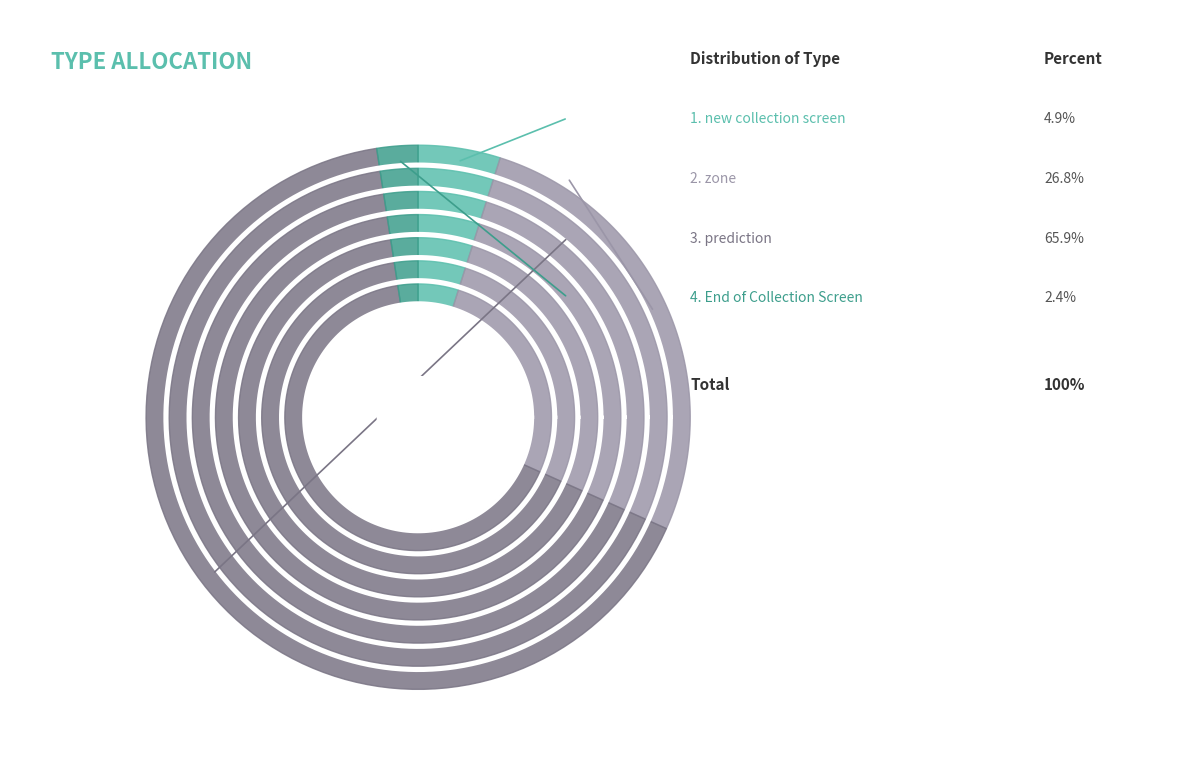

To the nearest percent, what is the difference between the prediction and new collection screen slice percentages?

61%